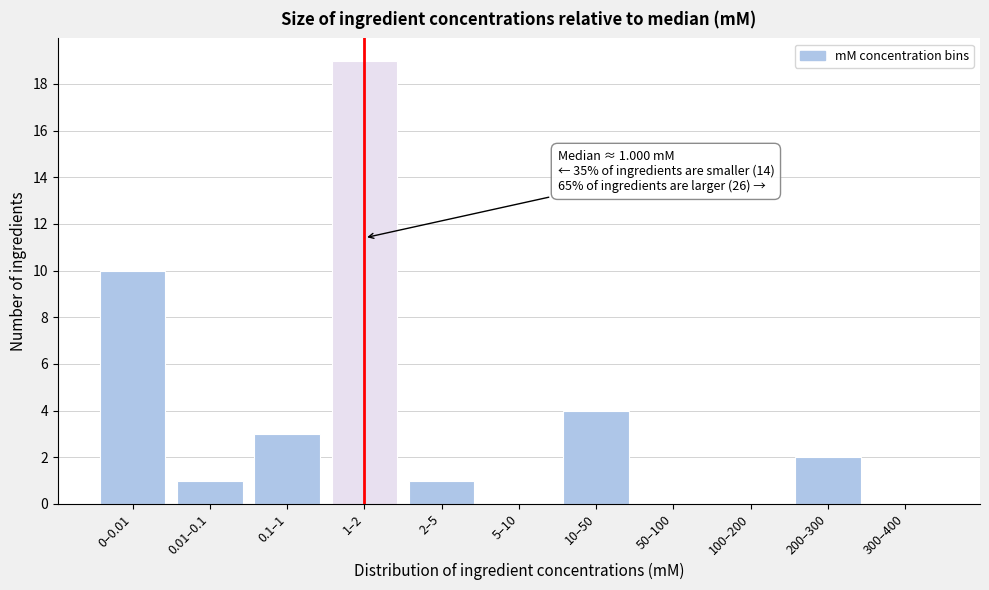

What is the ratio of the value at 0.1–1 to the value at 0.01–0.1?

3.0